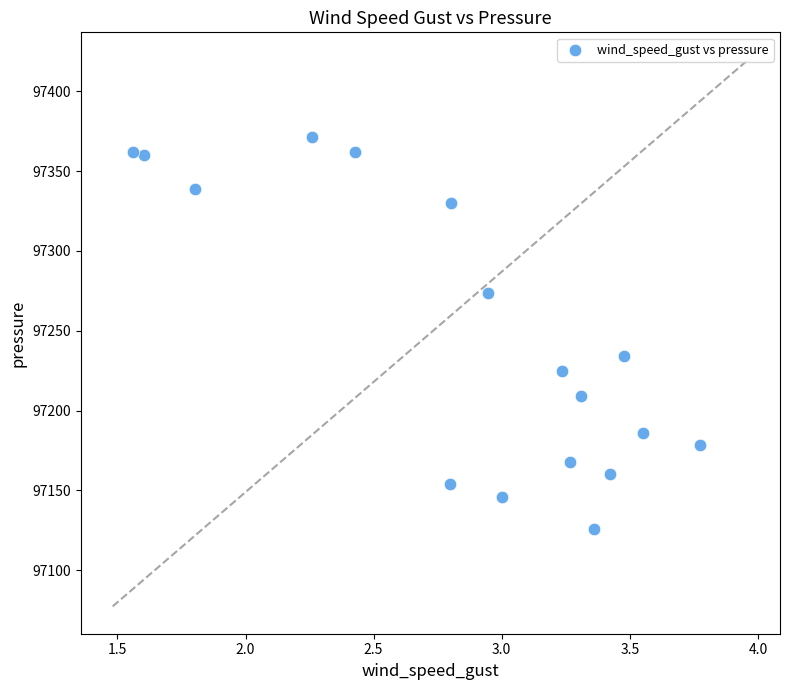

What is the range of X values (max minus min)?

2.2